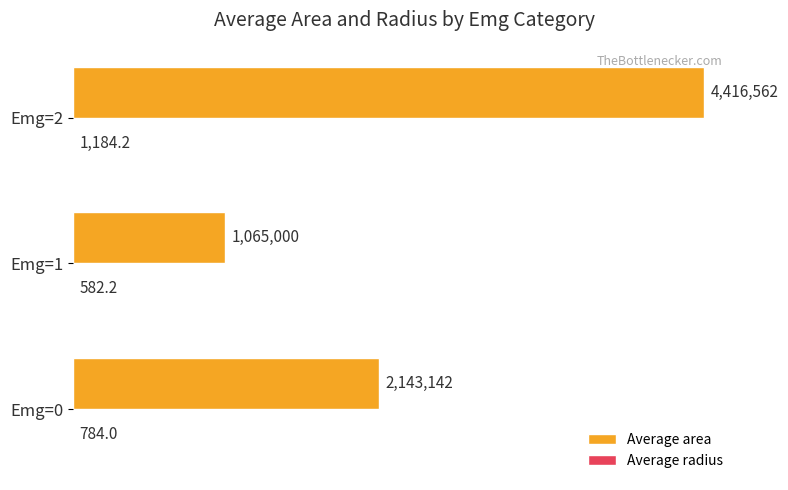

Which series has the largest total across all categories?

Average area